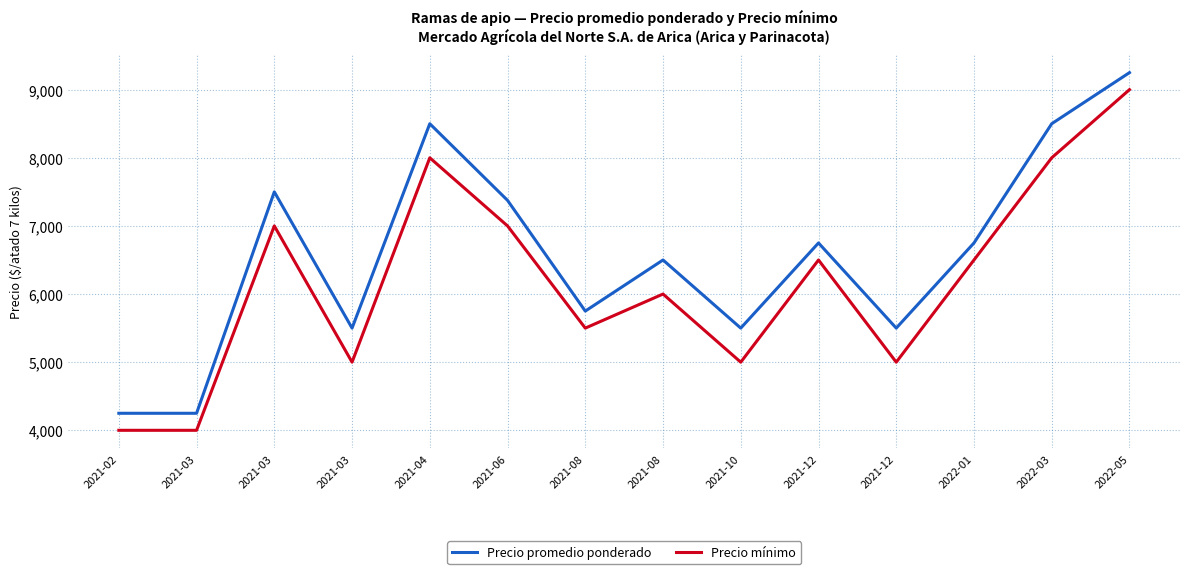

What is the minimum value for Precio mínimo?

4000